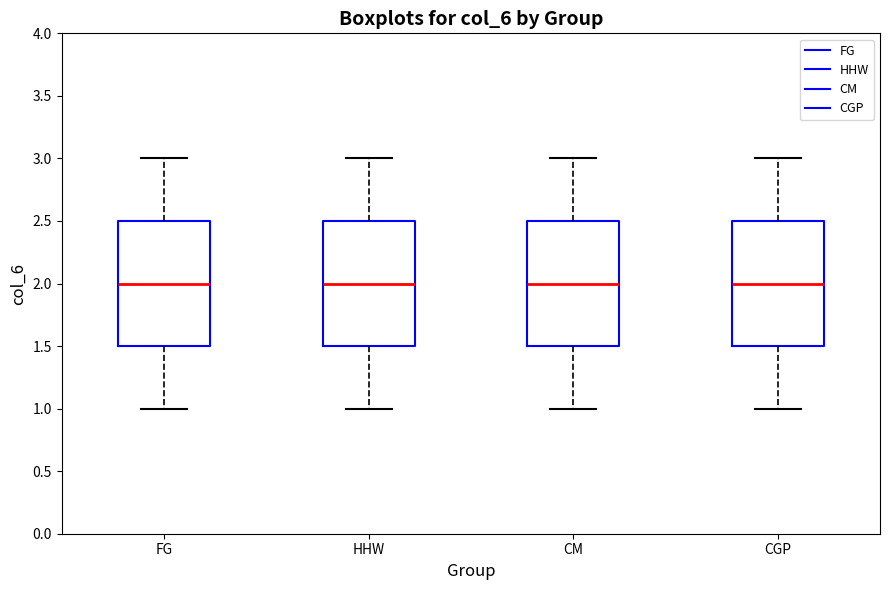

Where does the upper whisker of the box for HHW end on the y-axis? The values are not printed on the chart, so give them approximately, as read against the axis.

3.0